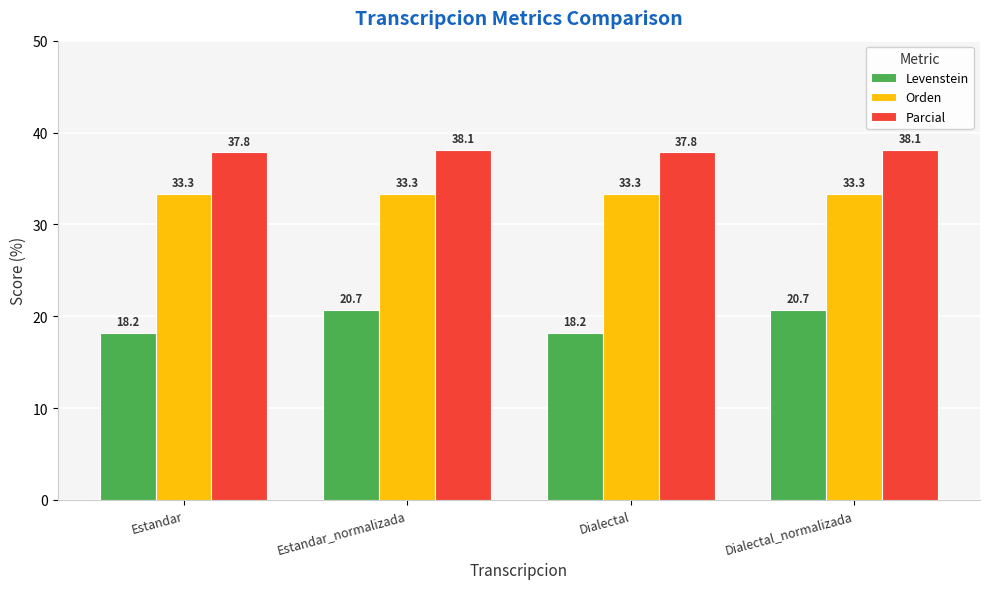

The value of Parcial at Dialectal_normalizada is 38.1. True or false?

True